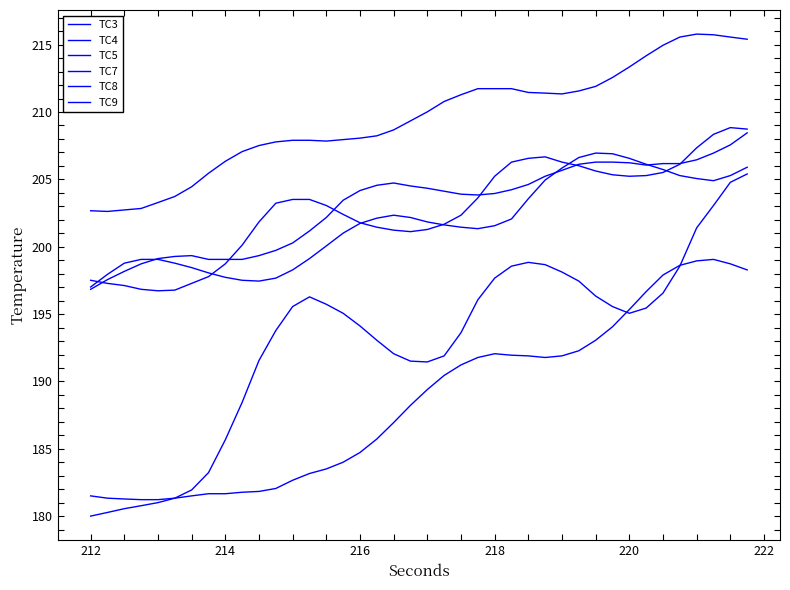

How many lines are shown in the chart?

6